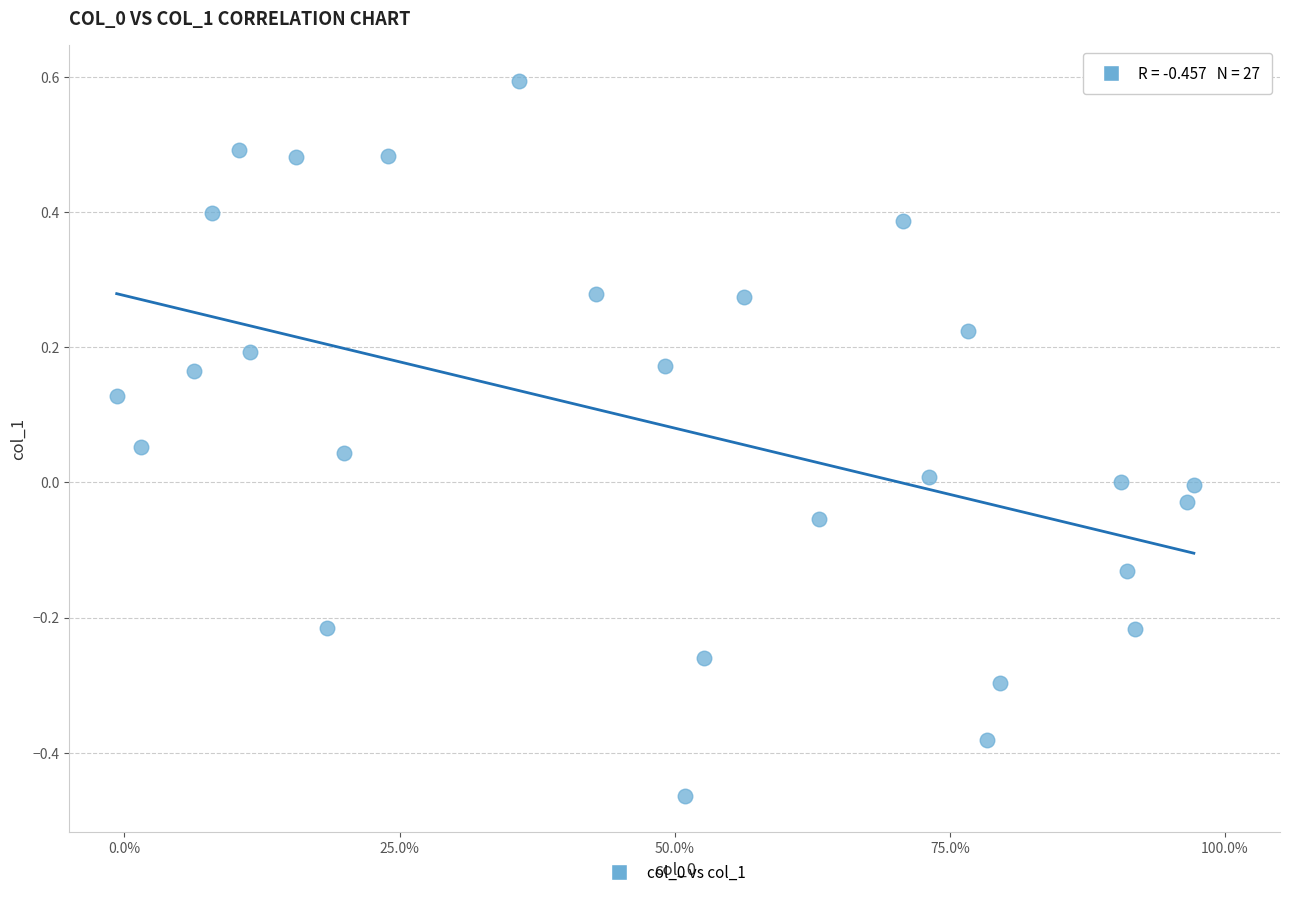

What is the range of X values (max minus min)?

1.0